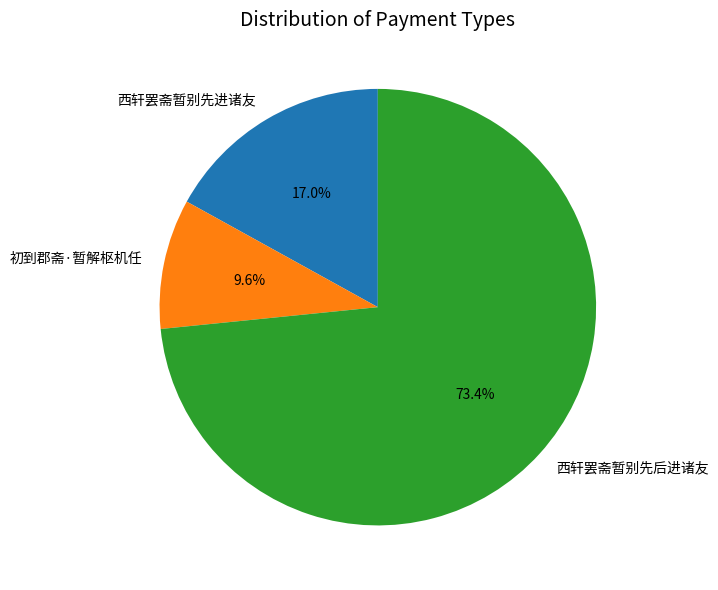

Is 初到郡斋·暂解枢机任 the majority of the pie?

No